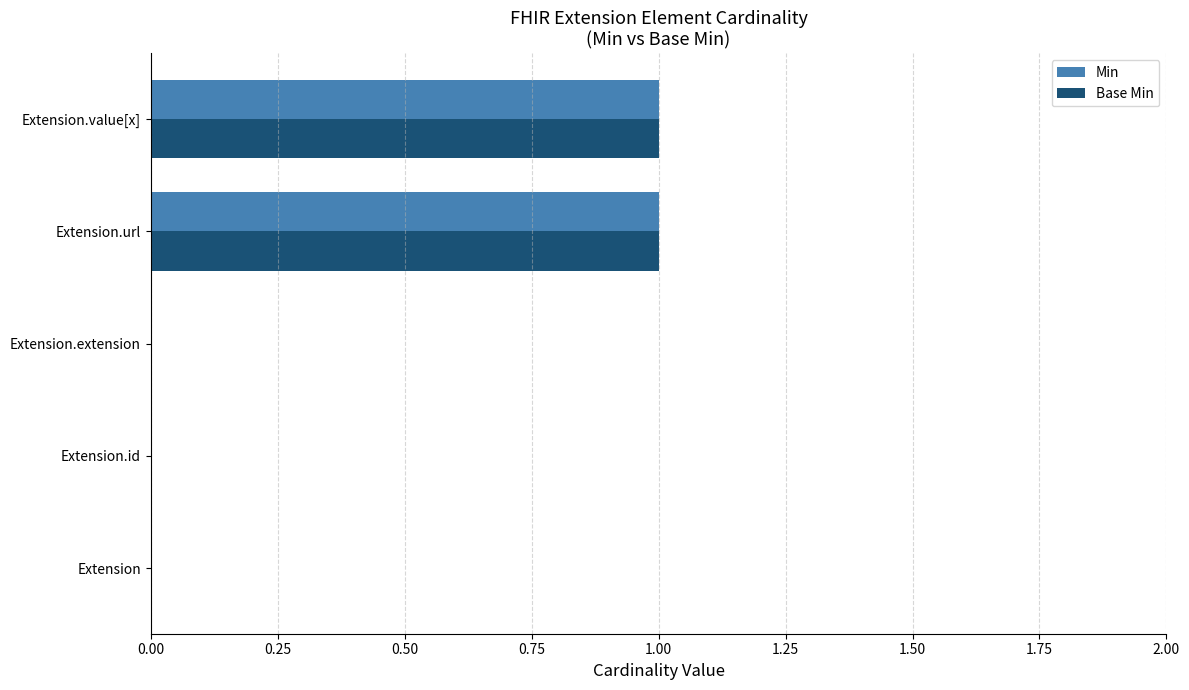

True or false: Base Min has a value of -1 at Extension.id.

False